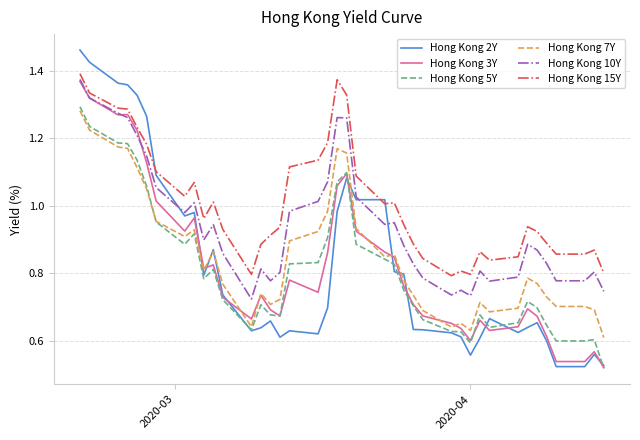

Which series has the largest total across all categories?

Hong Kong 15Y